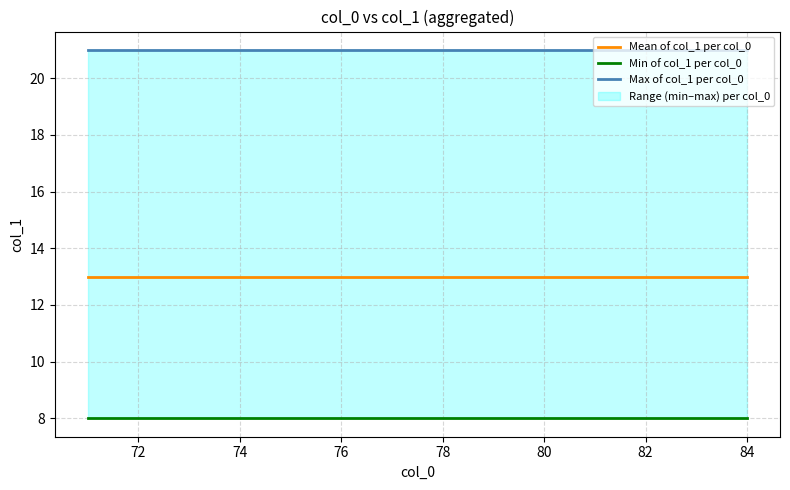

What is the label of the 8th point from the left?

78